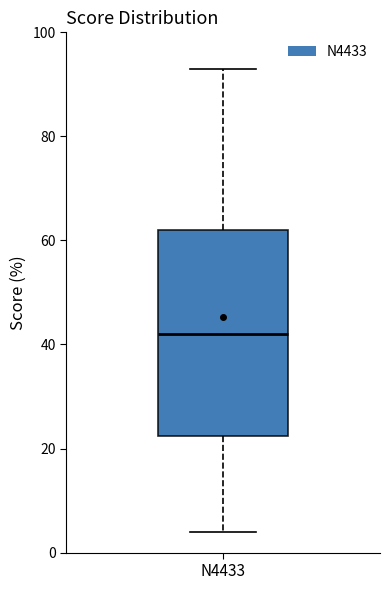

Transcribe this box plot: give where the median line is, the range the box spans, and where the two whiskers end, as read against the y-axis. The values are not printed on the chart, so give them approximately, as read against the axis.

median 42, box 22 to 62, whiskers 4 to 94